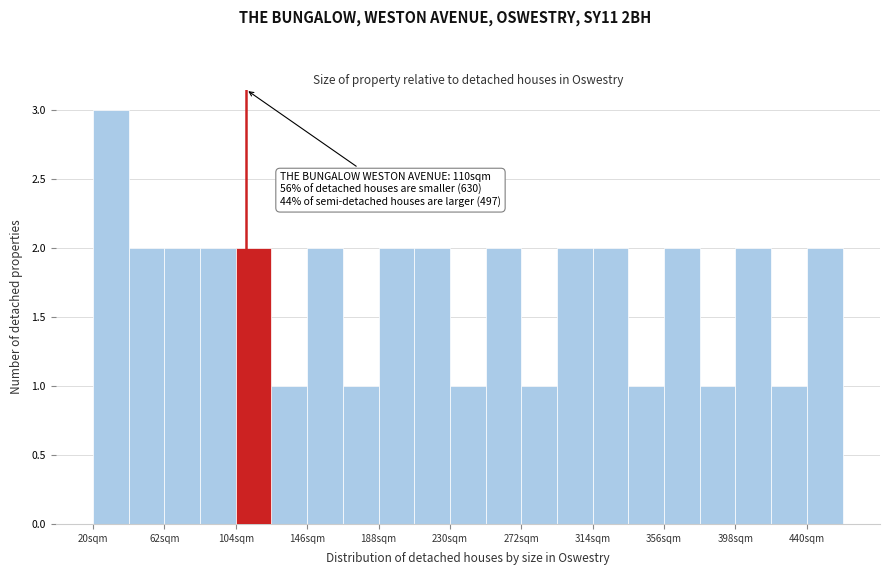

Over which range of the x-axis is the bar tallest?

20 to 41